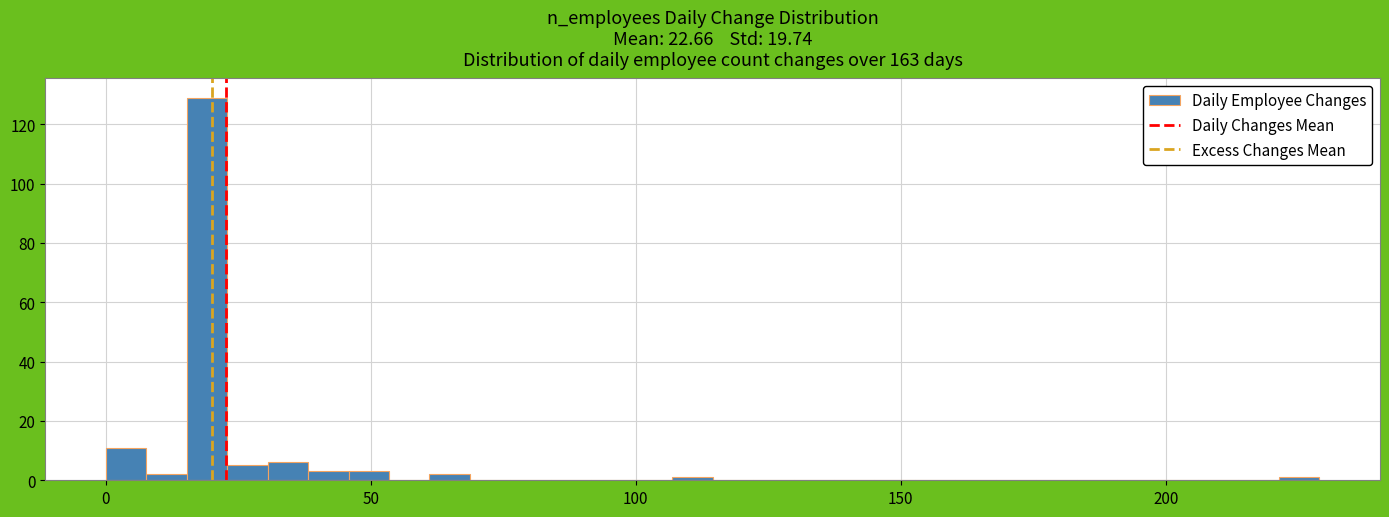

Around what value on the x-axis is the tallest bar? Give the approximate position of its centre, as read against the axis.

20